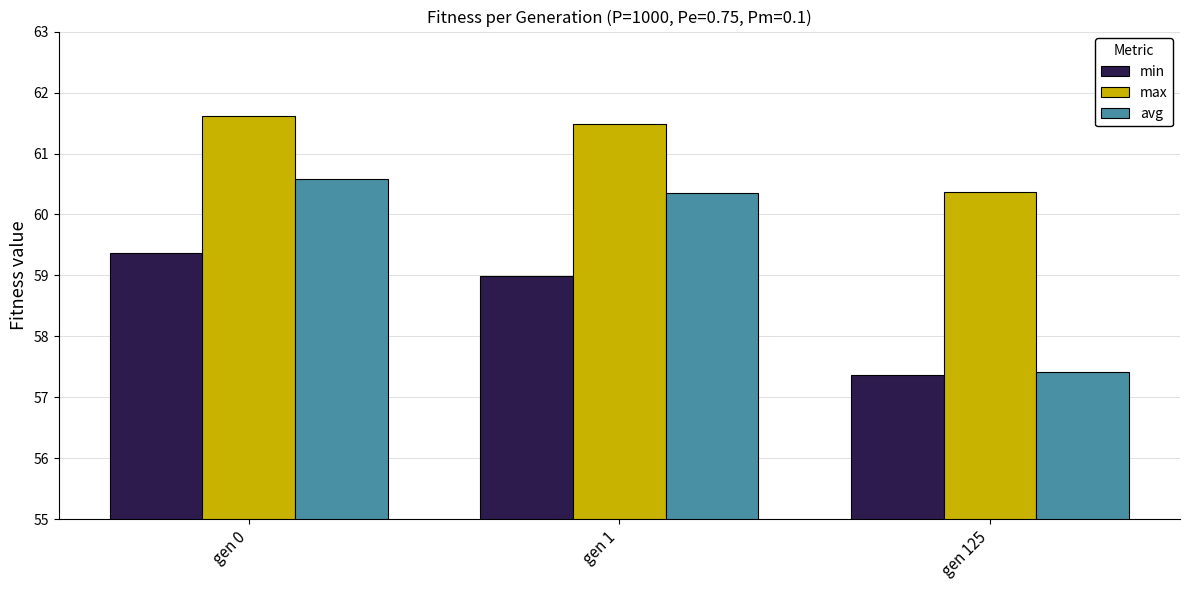

Reading right to left, transcribe all the data shown in this chart.

min: gen 125=57.4	gen 1=59.0	gen 0=59.4
max: gen 125=60.4	gen 1=61.5	gen 0=61.6
avg: gen 125=57.4	gen 1=60.3	gen 0=60.6